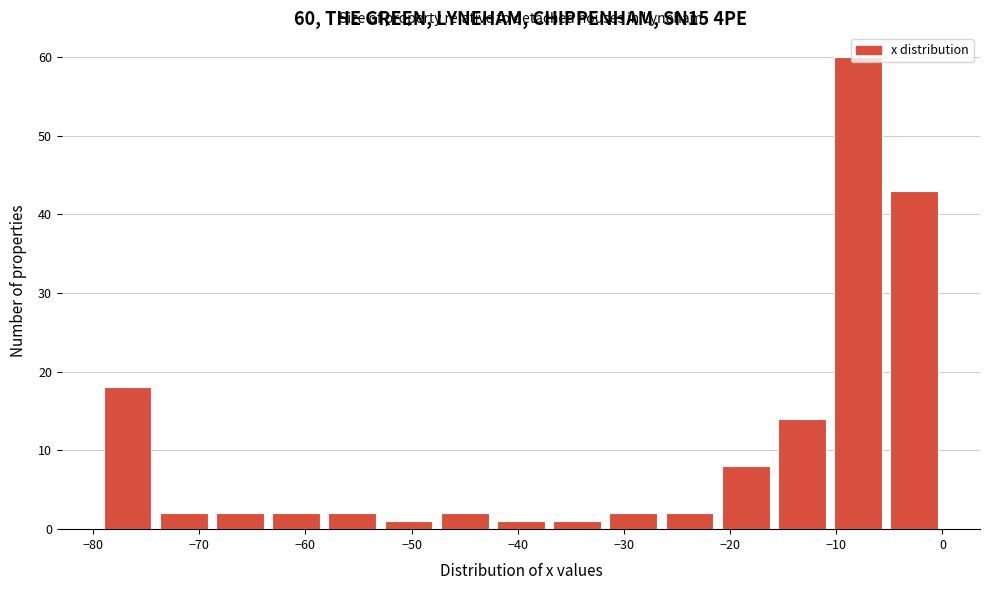

Which range on the x-axis has the tallest bar?

-11 to -5